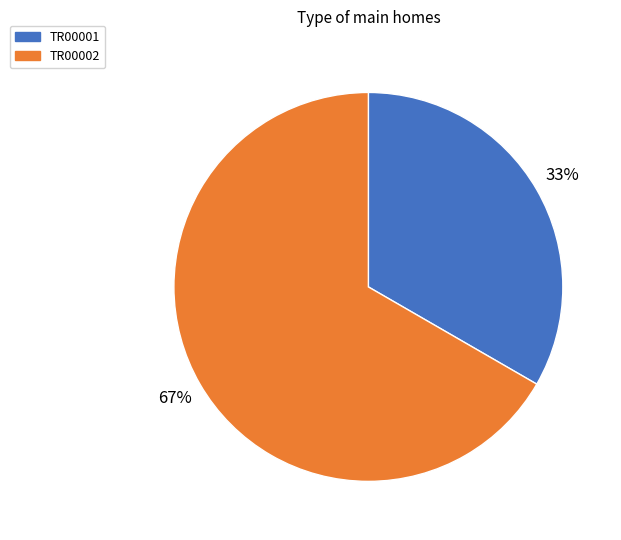

Count the number of slices in the pie.

2